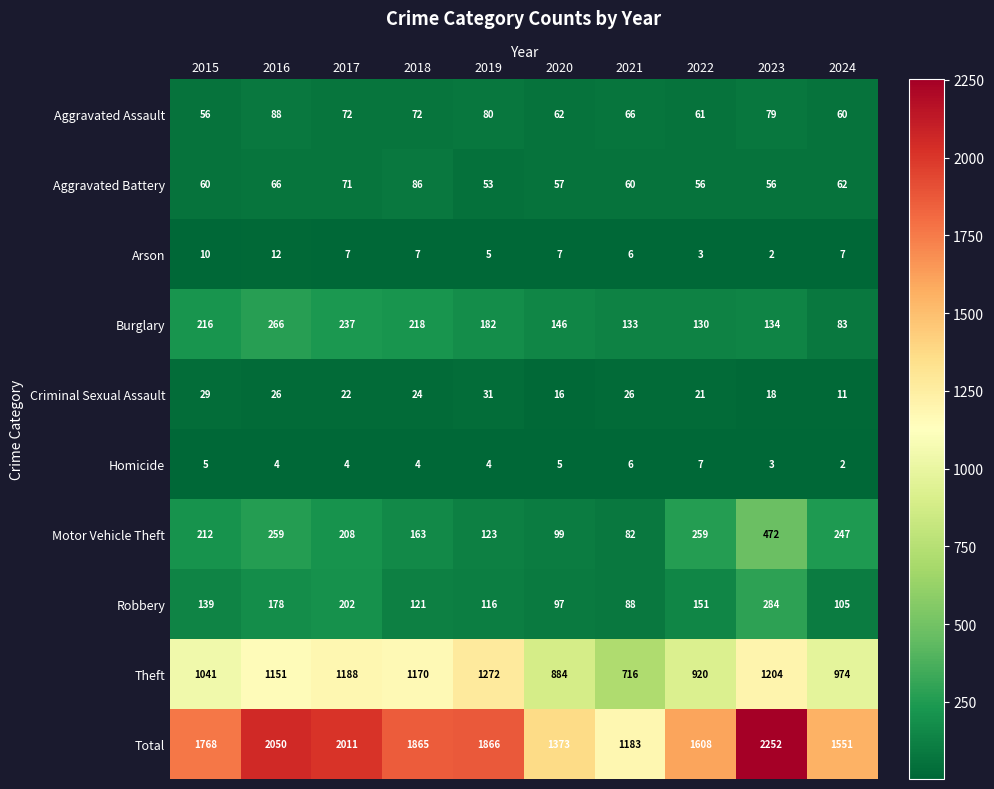

List the series in order of their peak value, highest first.

Total, Theft, Motor Vehicle Theft, Robbery, Burglary, Aggravated Assault, Aggravated Battery, Criminal Sexual Assault, Arson, Homicide